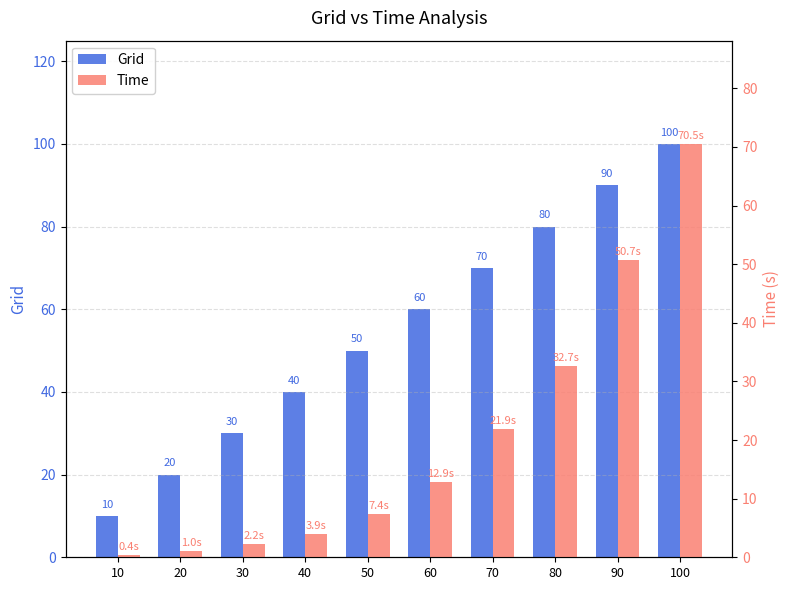

Rank the categories by Grid value from lowest to highest.

10, 20, 30, 40, 50, 60, 70, 80, 90, 100